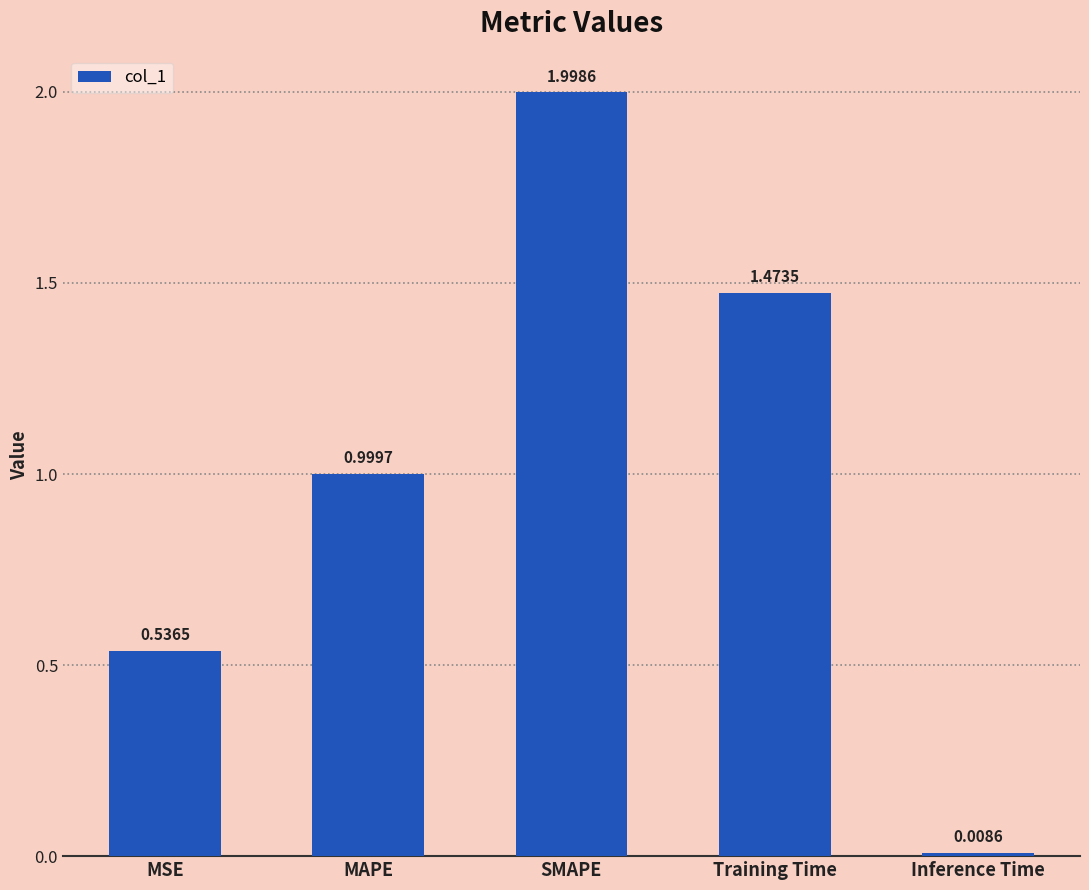

What position from the left is MAPE?

2